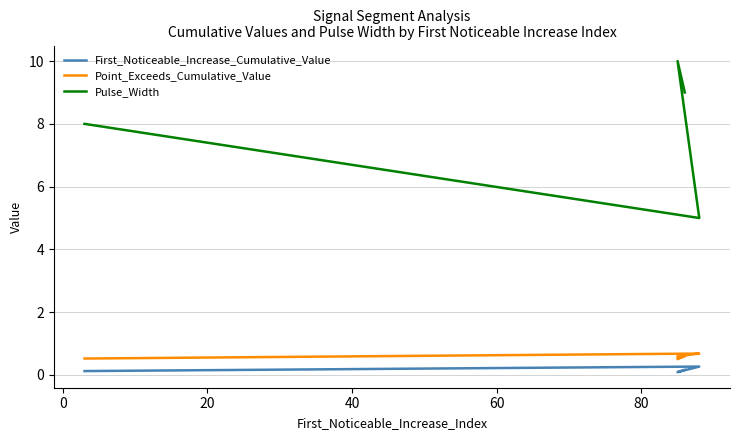

How many series are shown in this chart?

3